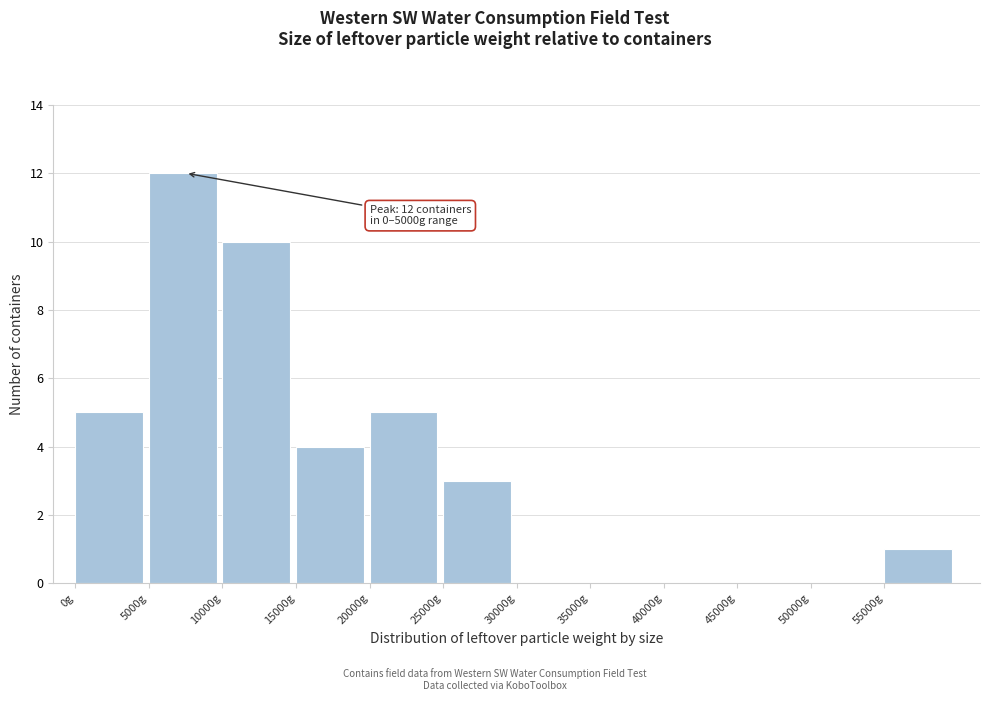

Which range on the x-axis has the tallest bar?

5000 to 10000